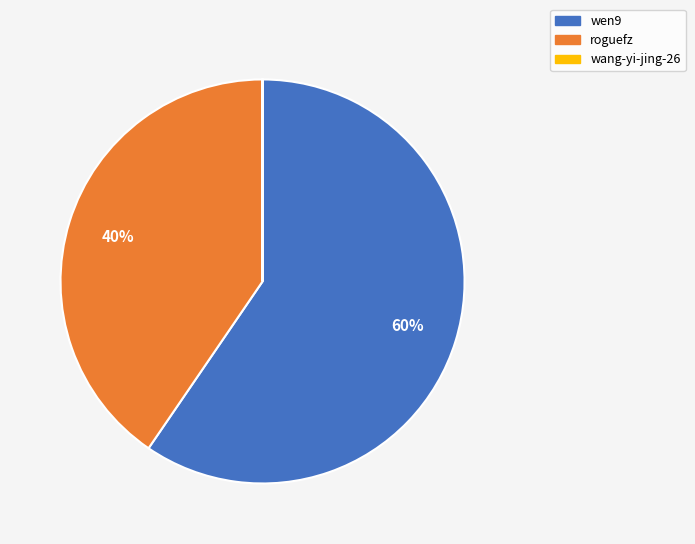

Do wen9 and roguefz together represent more than half of the pie?

Yes